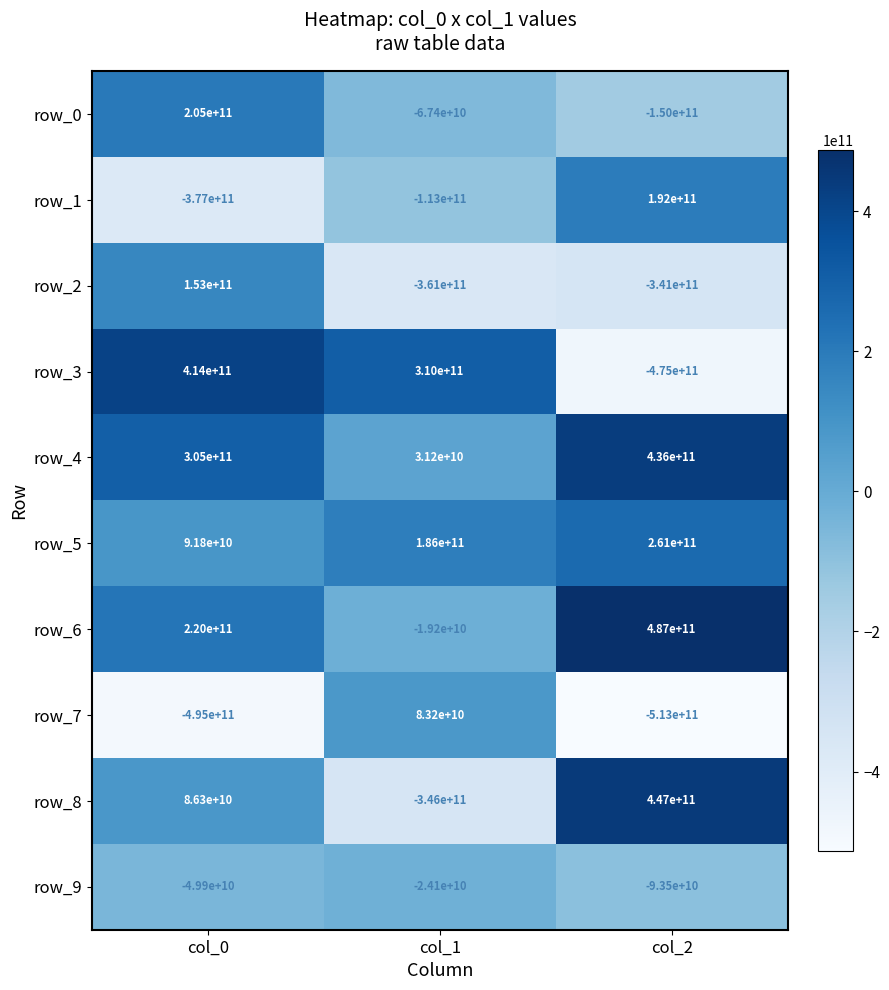

Which series has the largest range (max minus min)?

row_3